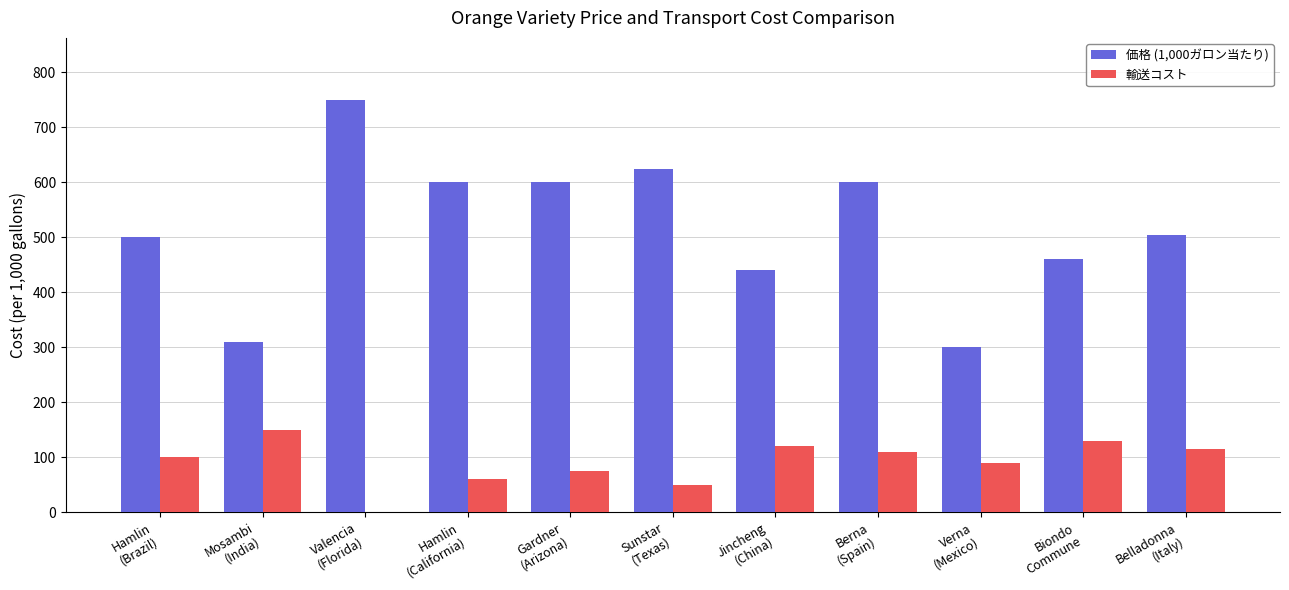

Reading right to left, transcribe all the data shown in this chart.

価格 (1,000ガロン当たり): 505	460	300	600	440	625	600	600	750	310	500
輸送コスト: 115	130	90	110	120	50	75	60	0	150	100